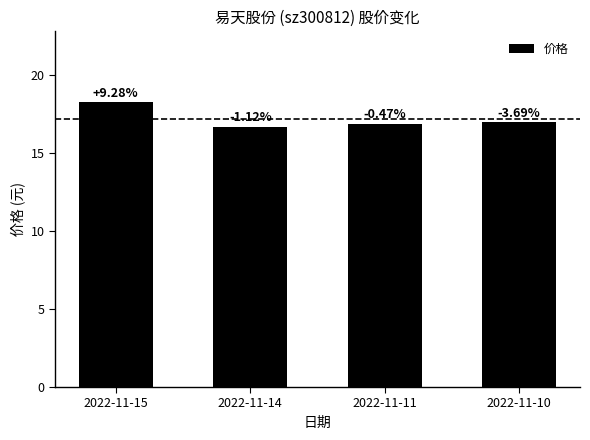

Are the bars horizontal?

No